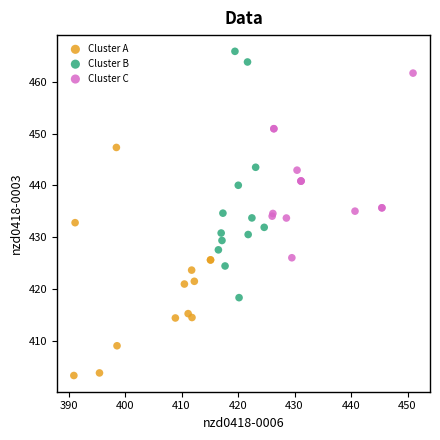

Which series has the largest Y range (max minus min)?

Cluster B